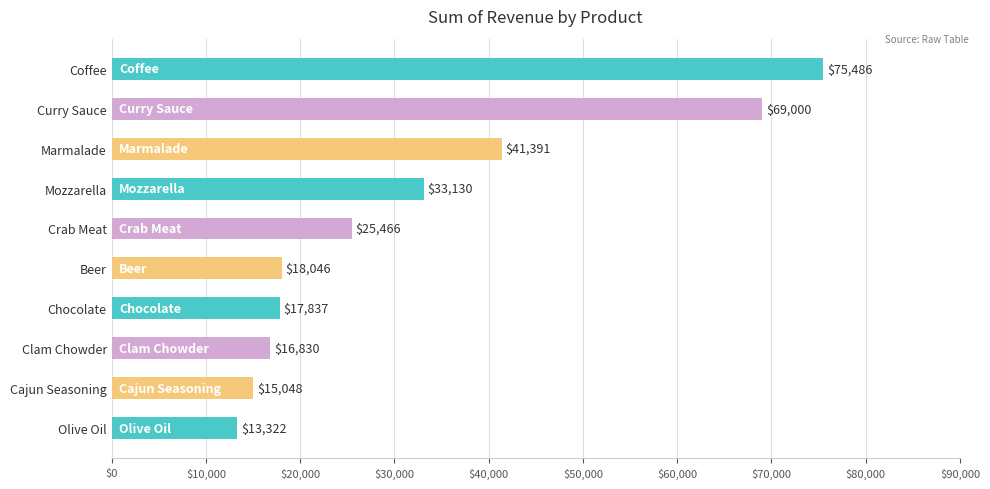

What is the change in value from Coffee to Cajun Seasoning?

-60438.0